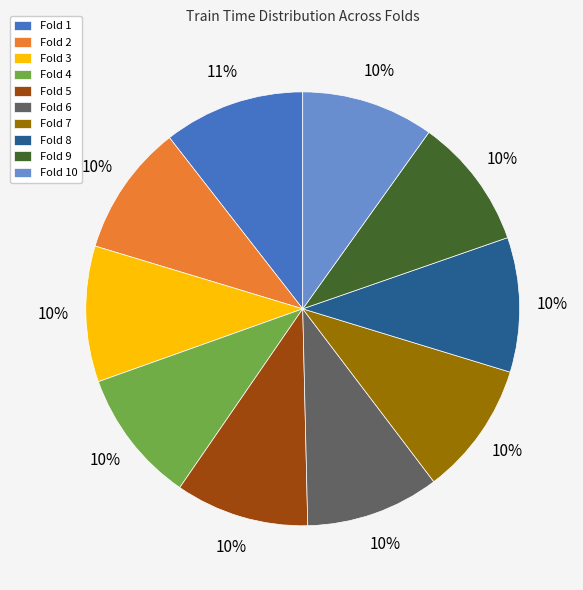

Which has a higher value, Fold 1 or Fold 9?

Fold 1